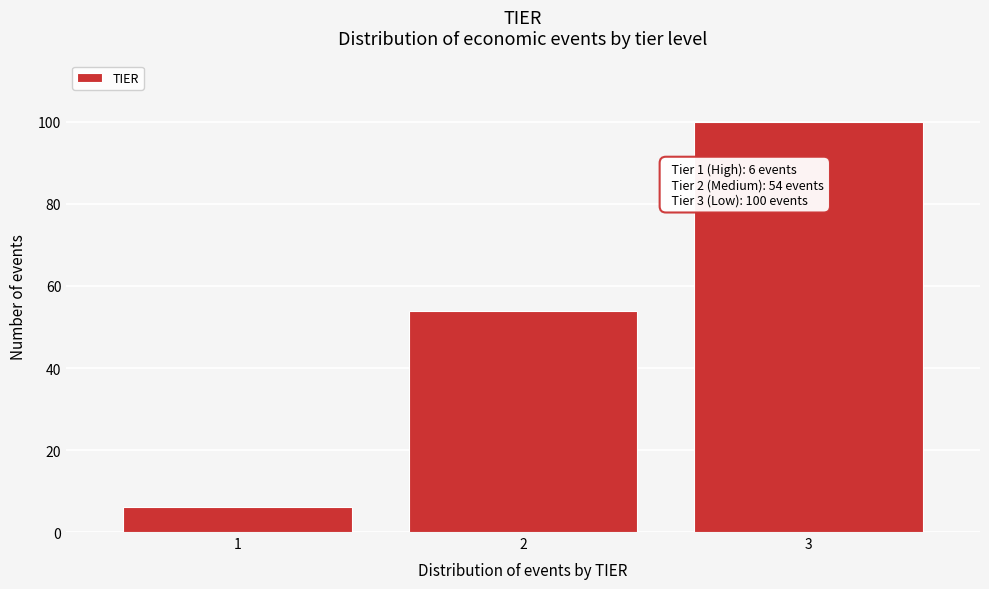

Reading left to right, what are all the values shown in this chart?

1=6	2=54	3=100